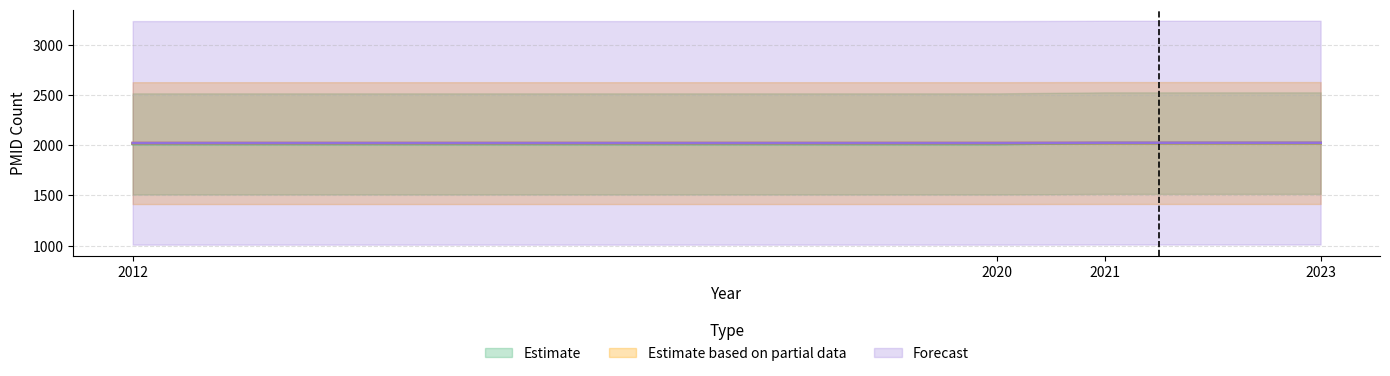

List the series in order of their peak value, lowest first.

Estimate, Estimate based on partial data, Forecast